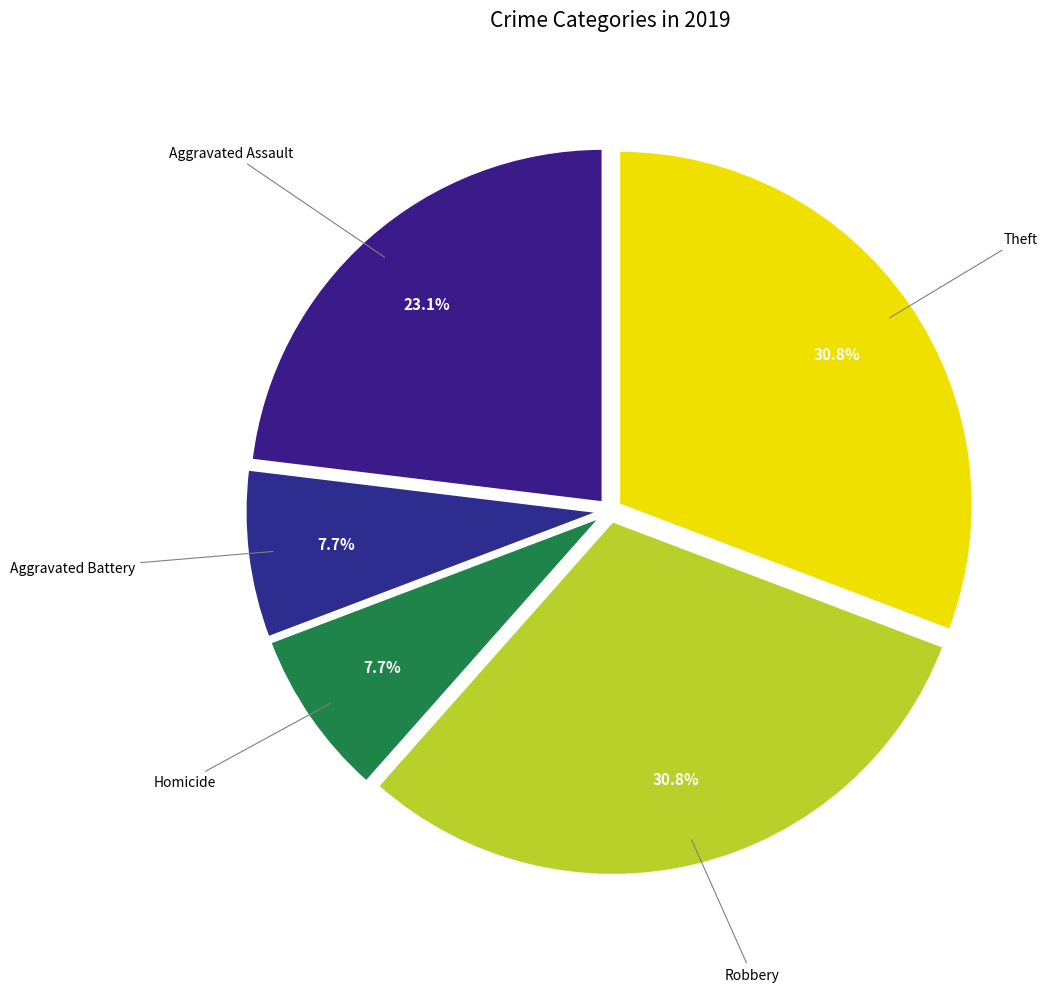

Count the number of slices in the pie.

5